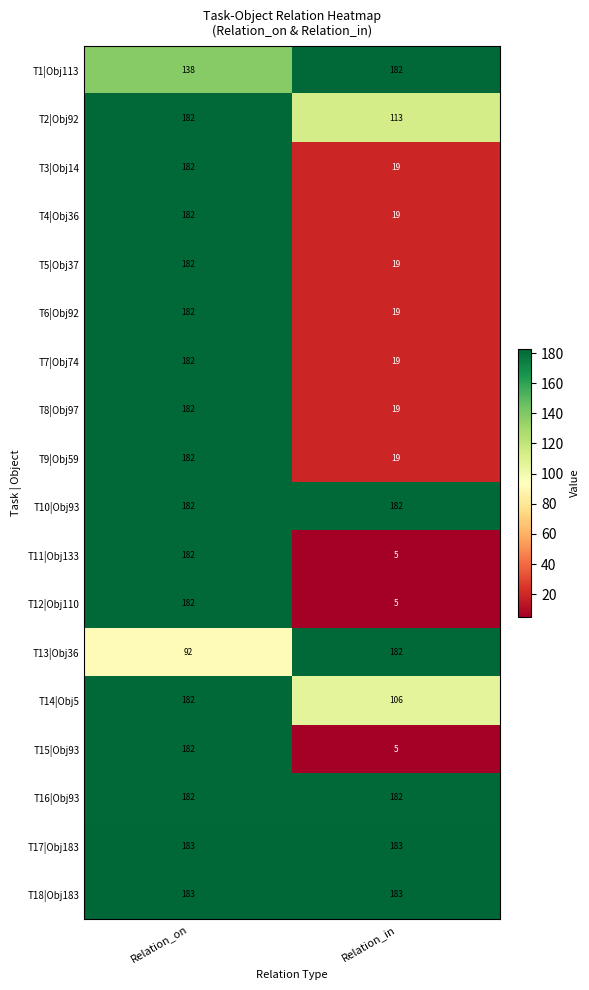

Which category has the highest value in the T9|Obj59 series?

Relation_on